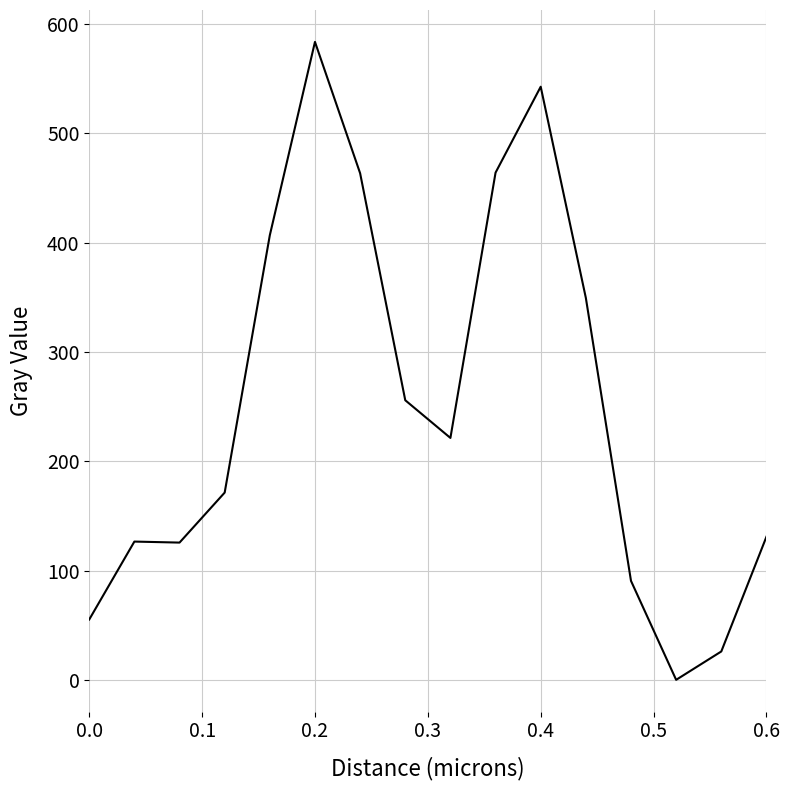

What is the maximum value shown in the chart?

583.8